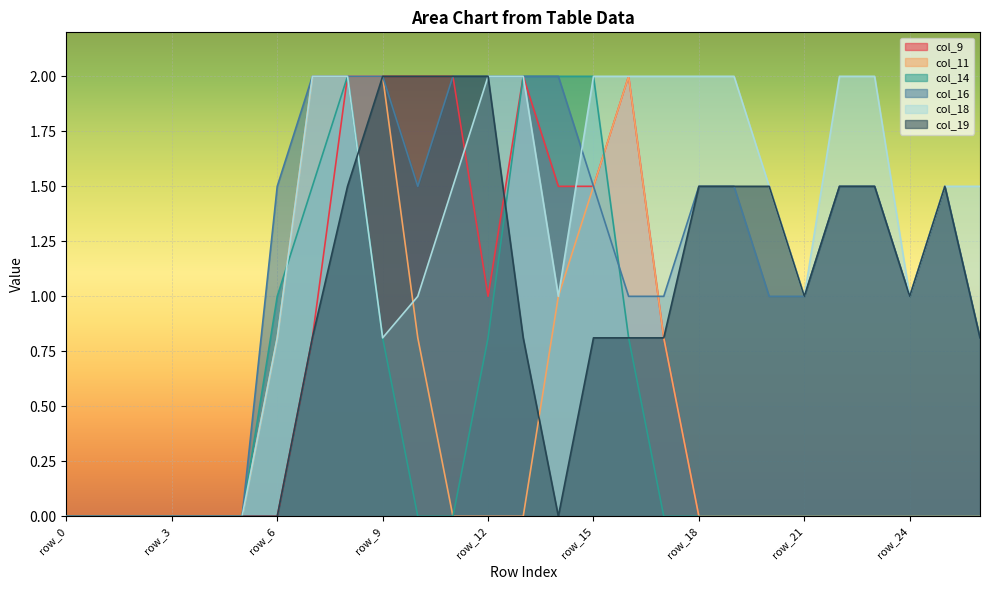

At which label does col_19 reach its minimum?

row_0